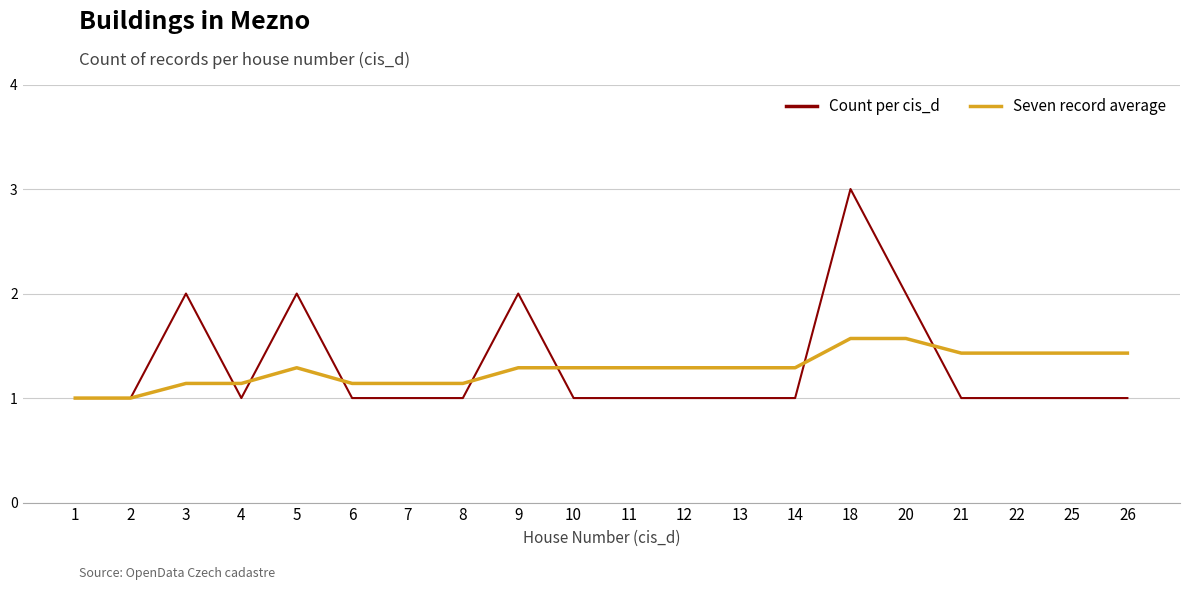

Is it true that Seven record average equals 2.2 at 5?

False